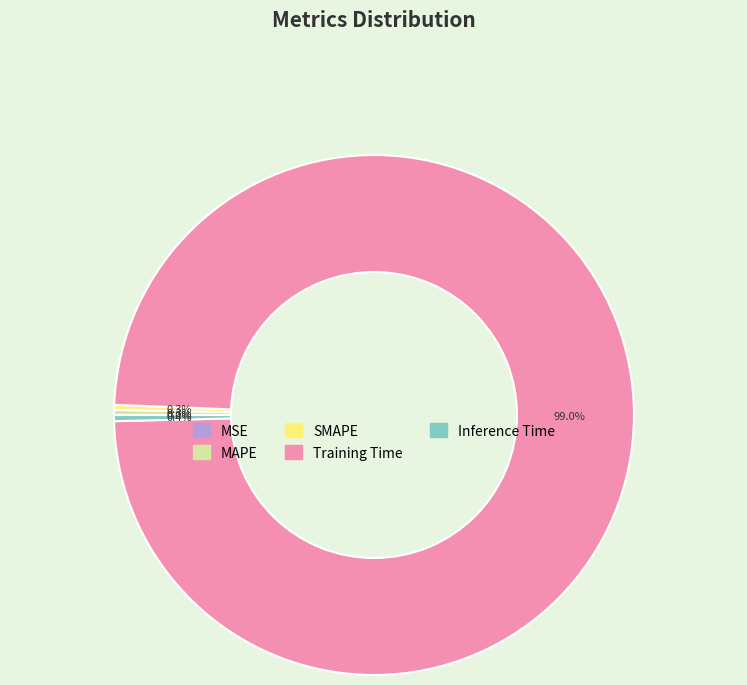

How much of the chart is everything except SMAPE?

99.7%